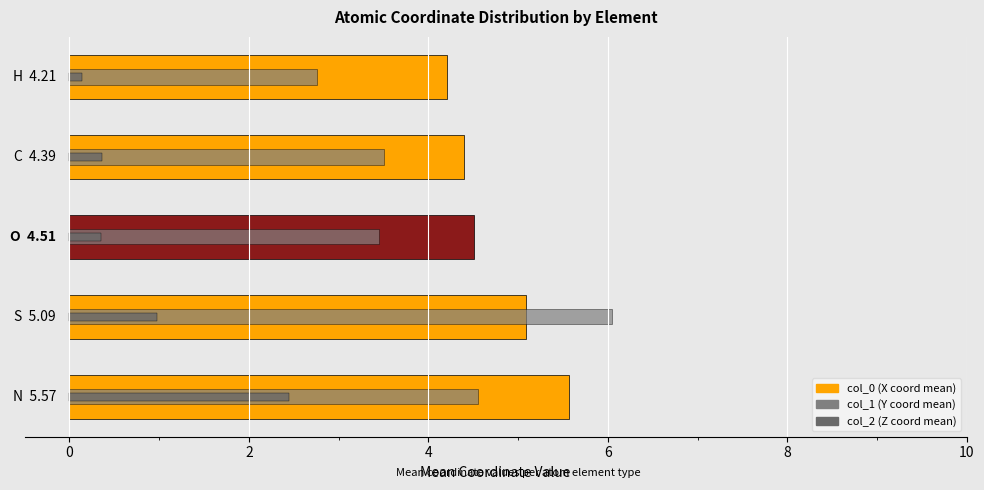

The chart shows a value of 5.1 at 2. True or false?

True